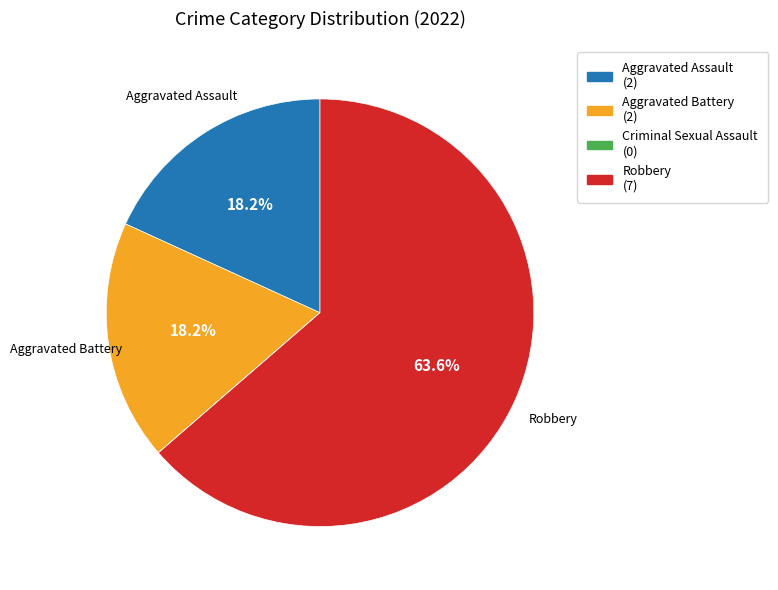

Does any single category account for the majority?

Yes